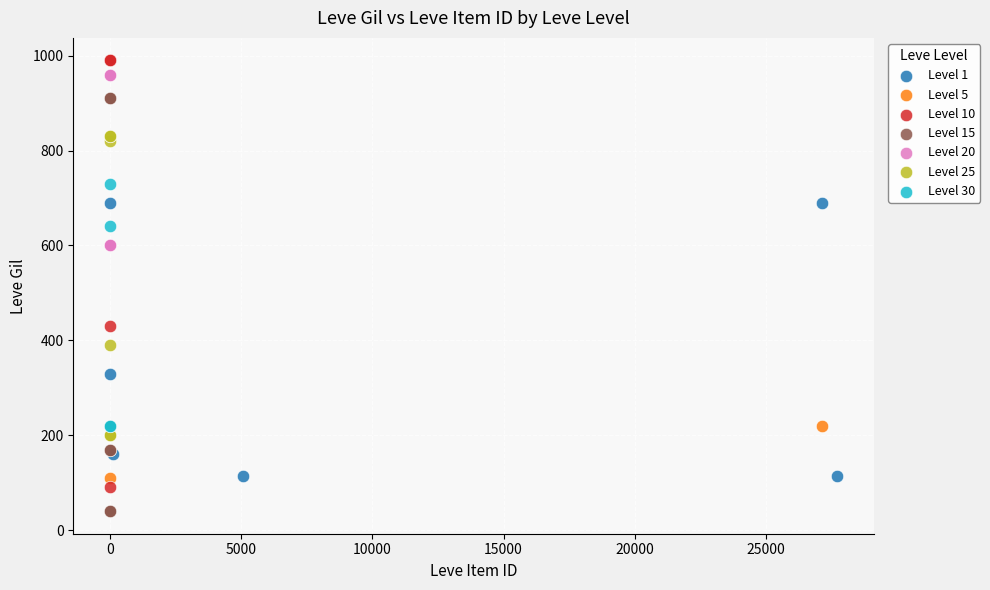

What are all the series names shown in the legend?

Level 1, Level 5, Level 10, Level 15, Level 20, Level 25, Level 30